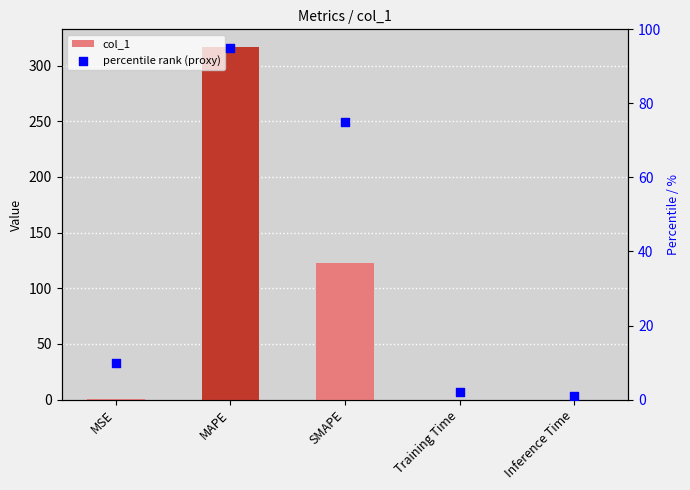

At how many categories does at least one series exceed 154?

1